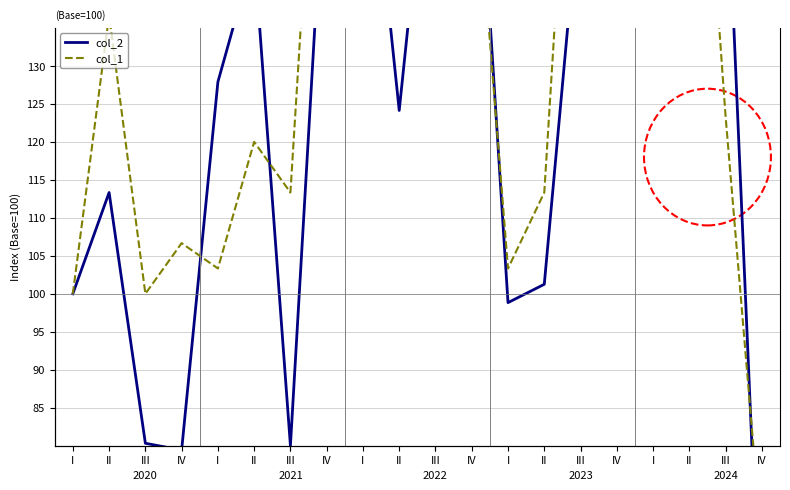

Reading left to right, list all the values displayed in this chart.

col_2: I=100.0	II=113.3	III=80.3	IV=79.4	I=127.9	II=144.9	III=80.0	IV=162.0	I=169.9	II=124.1	III=170.1	IV=173.7	I=98.8	II=101.3	III=153.7	IV=183.0	I=185.7	II=152.0	III=160.3	IV=49.6
col_1: I=100.0	II=136.7	III=100.0	IV=106.7	I=103.3	II=120.0	III=113.3	IV=190.0	I=230.0	II=160.0	III=136.7	IV=163.3	I=103.3	II=113.3	III=190.0	IV=173.3	I=146.7	II=190.0	III=123.3	IV=66.7